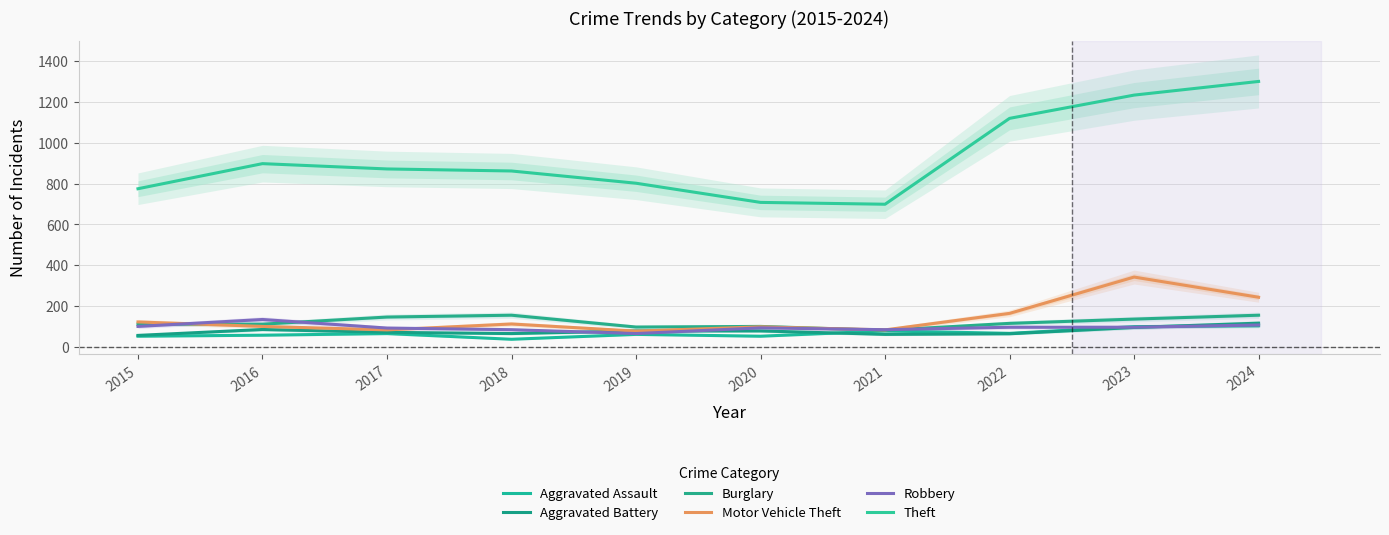

What is the value of the Aggravated Battery point at the 7th from the left?

61